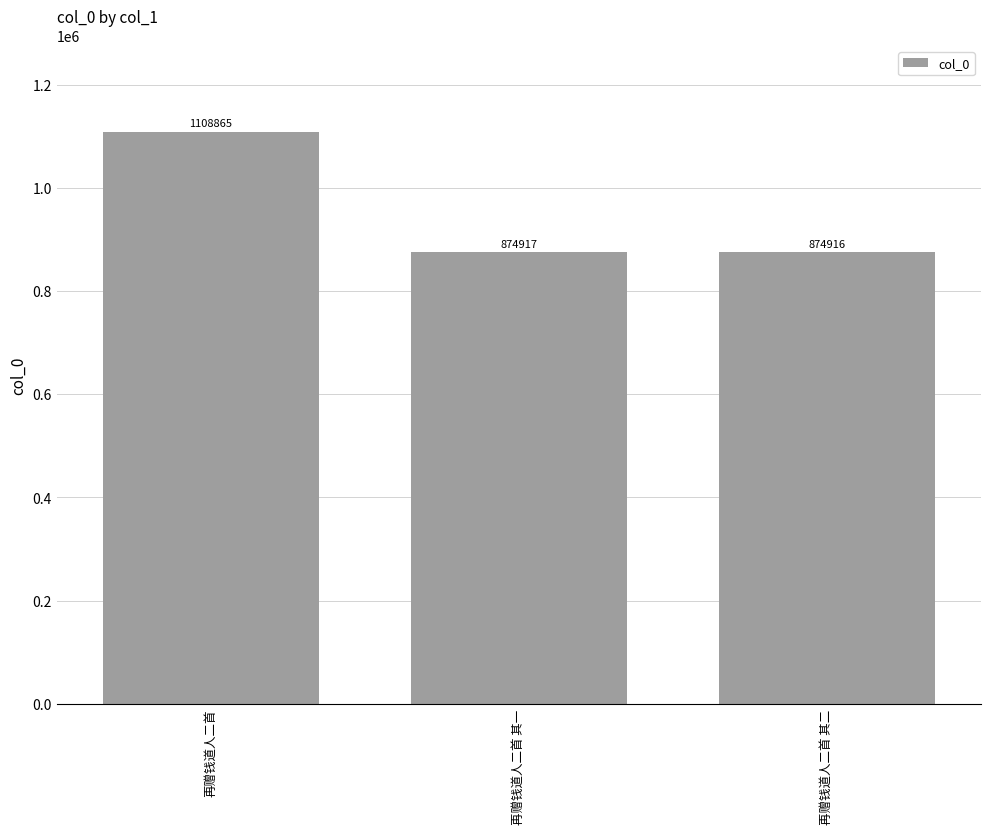

What position from the right is 再赠钱道人二首?

3